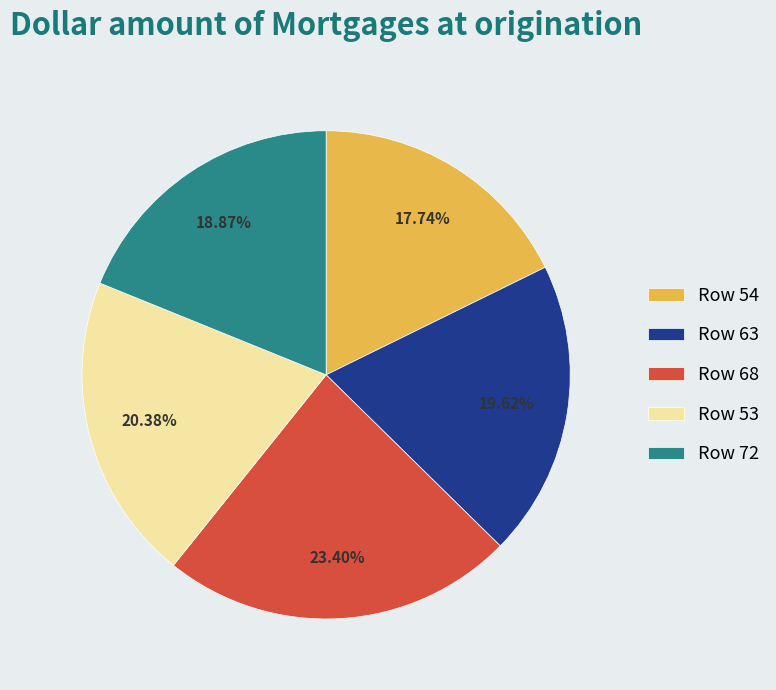

To the nearest percent, what is the difference between the largest and smallest slice percentages?

6%